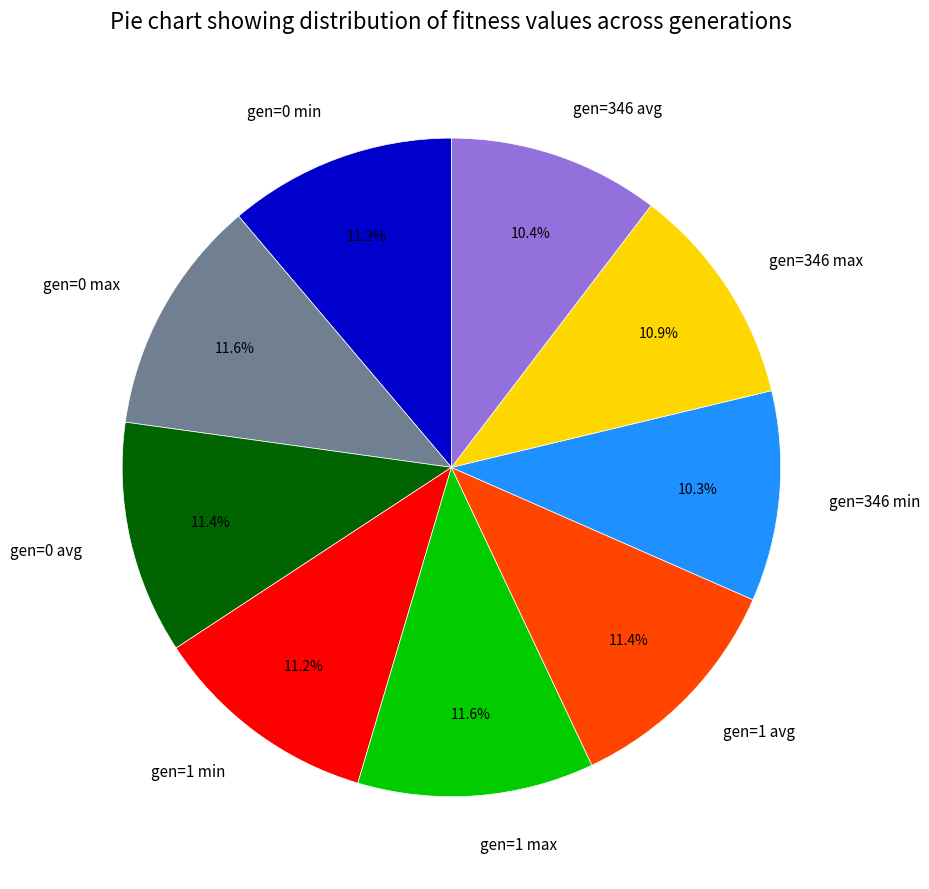

Does any single category account for the majority?

No